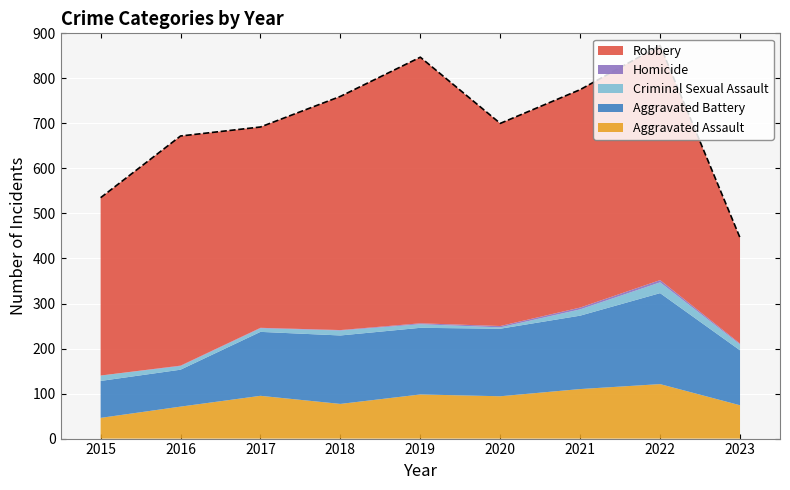

What is the value of the 3rd point from the left?

692